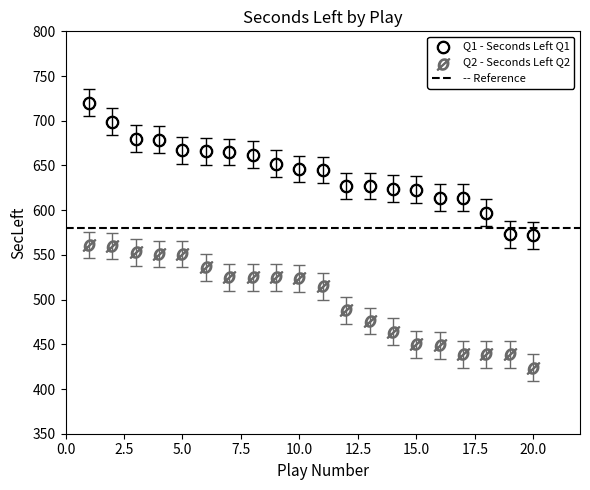

Across all data points, what is the range of Y values (max minus min)?

296